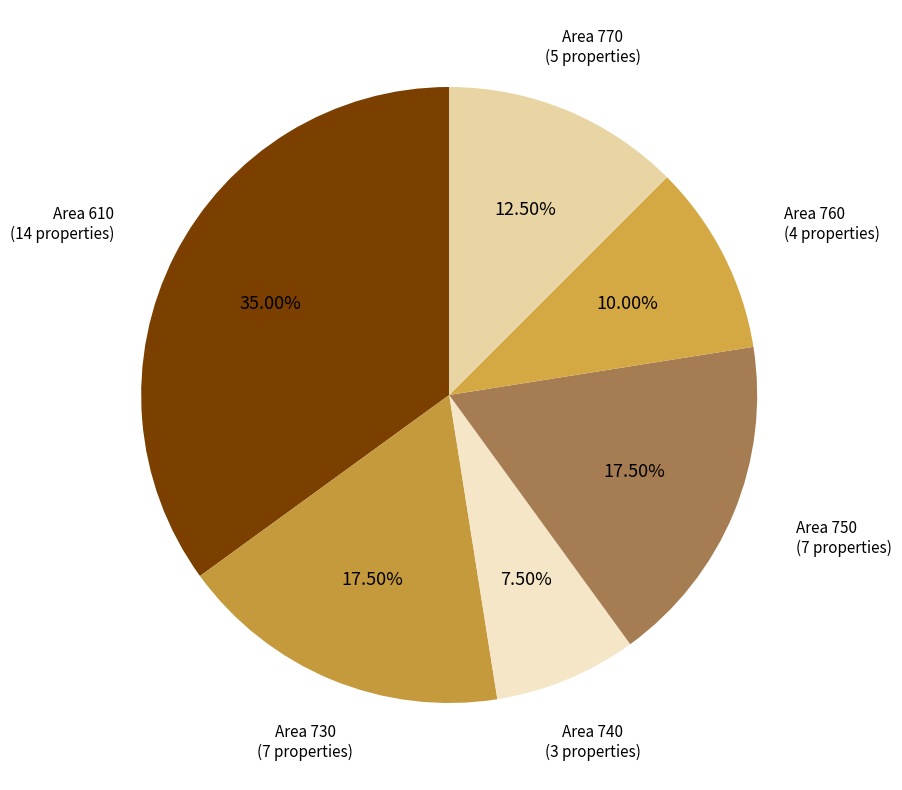

Do Area 610 and Area 740 together represent more than half of the pie?

No